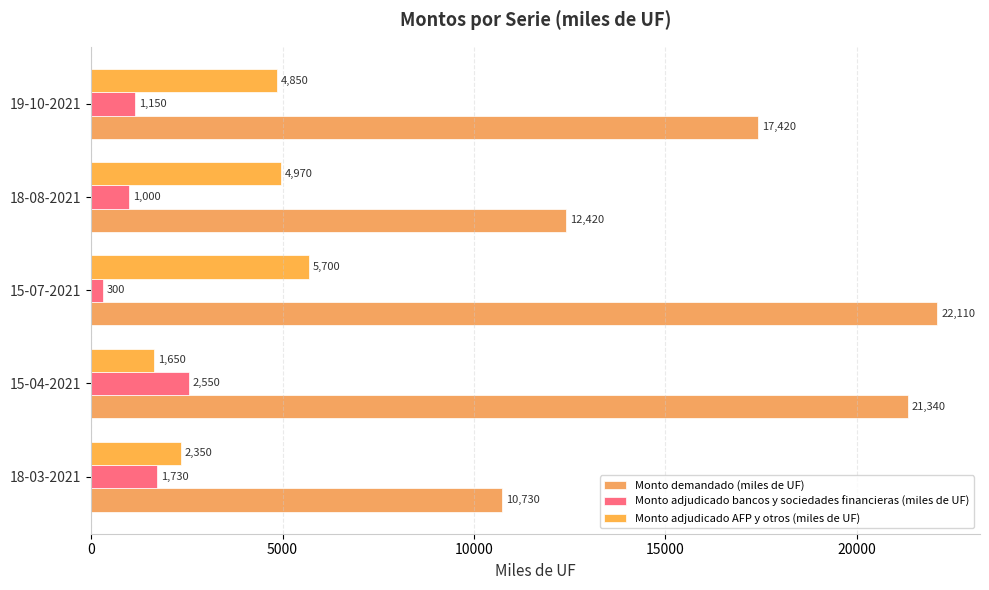

Count the number of data series in this chart.

3